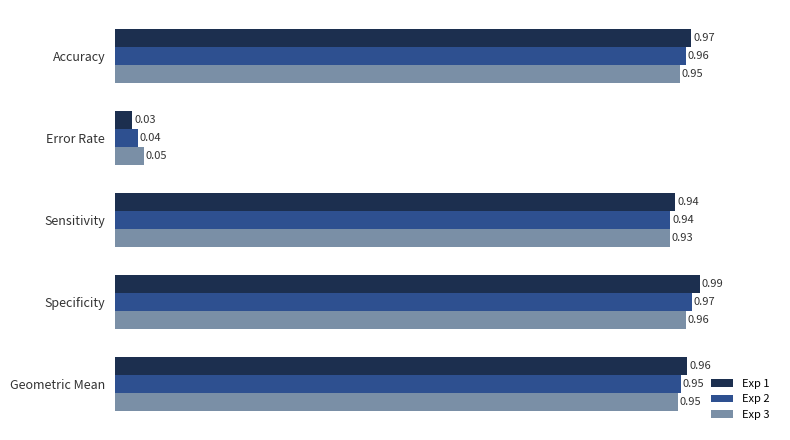

Which series has the largest total across all categories?

Exp 1